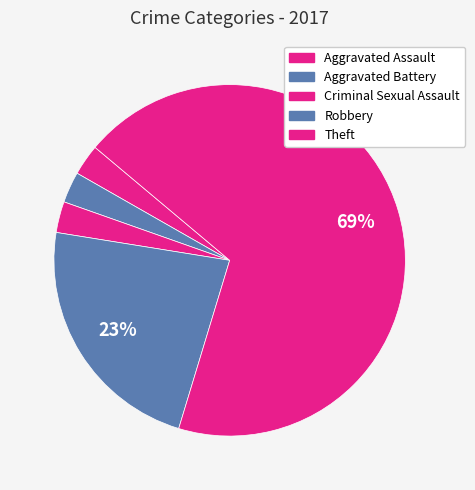

How many slices are in this pie chart?

5